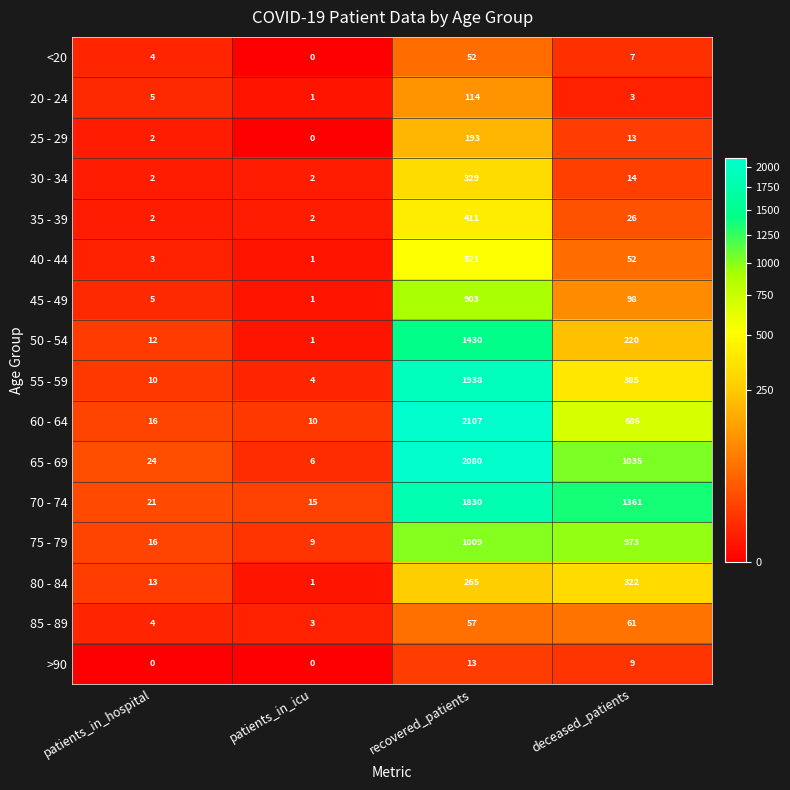

What is the maximum value shown in the chart?

2107